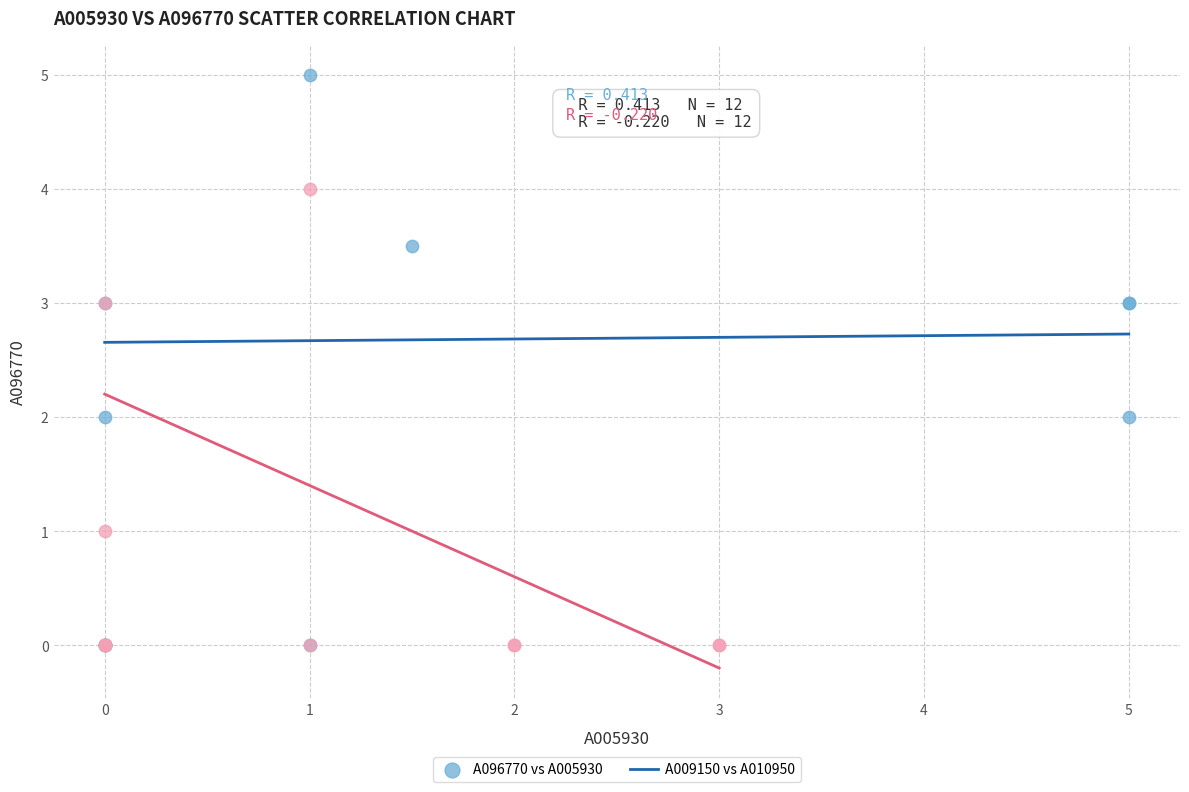

Which series reaches the maximum Y coordinate?

A096770 vs A005930